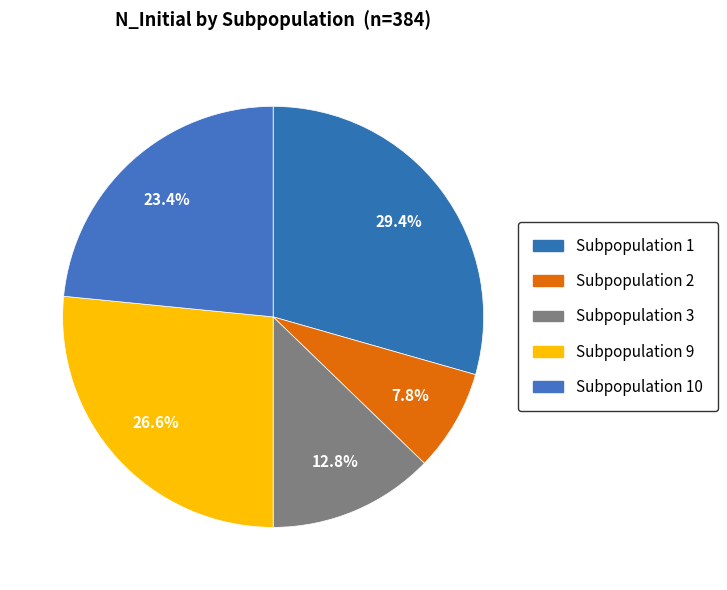

How many slices are in this pie chart?

5